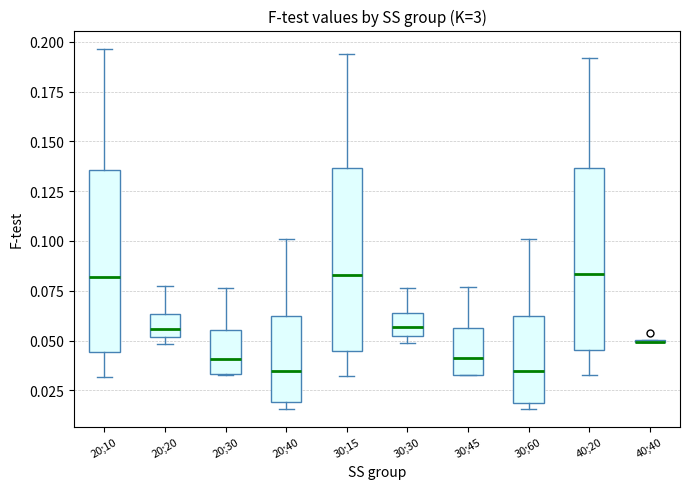

Where does the median line of the box for 20;10 sit on the y-axis? The values are not printed on the chart, so give them approximately, as read against the axis.

0.080